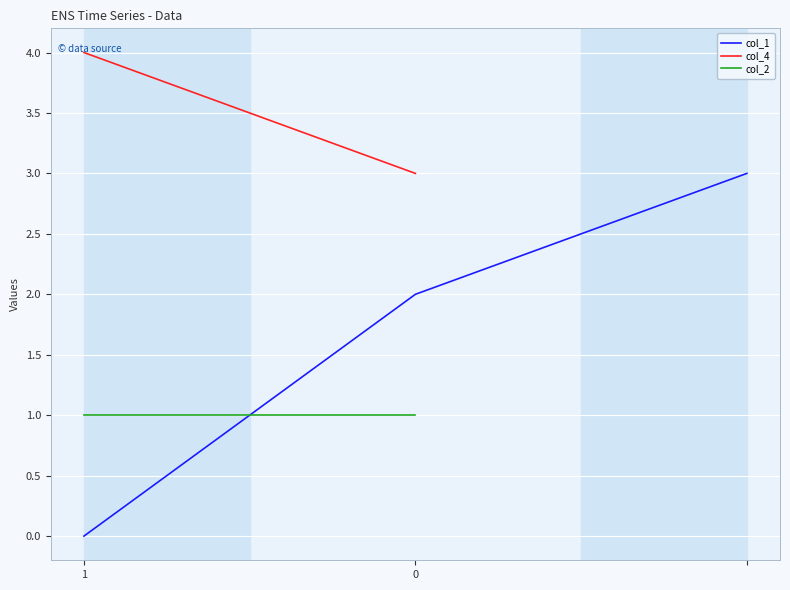

What is the label of the 3rd point from the right?

1